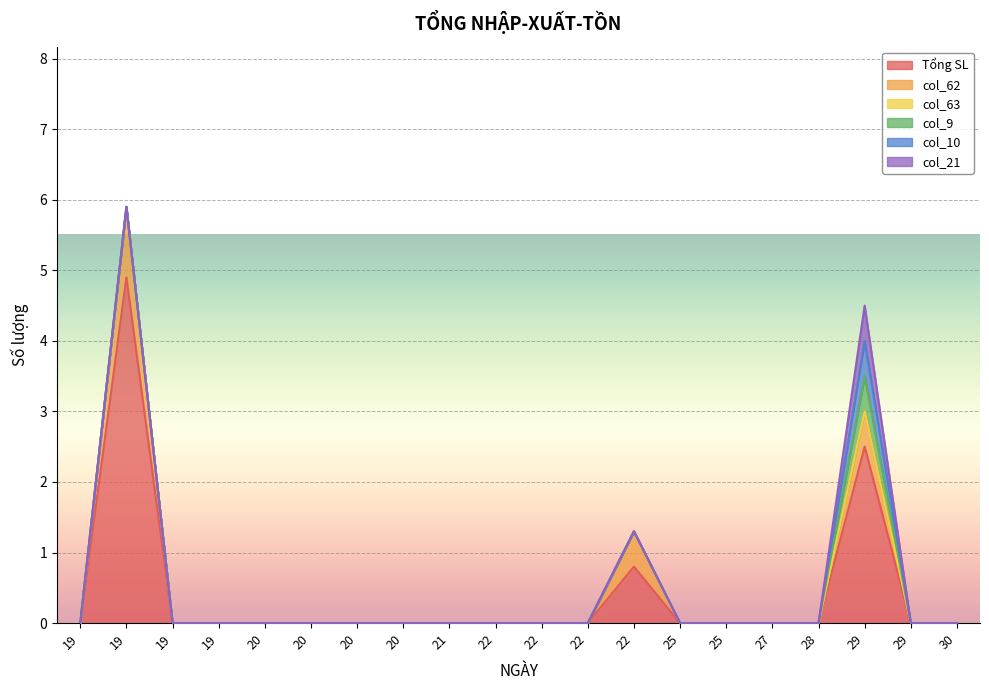

At how many categories does at least one series exceed 2?

2